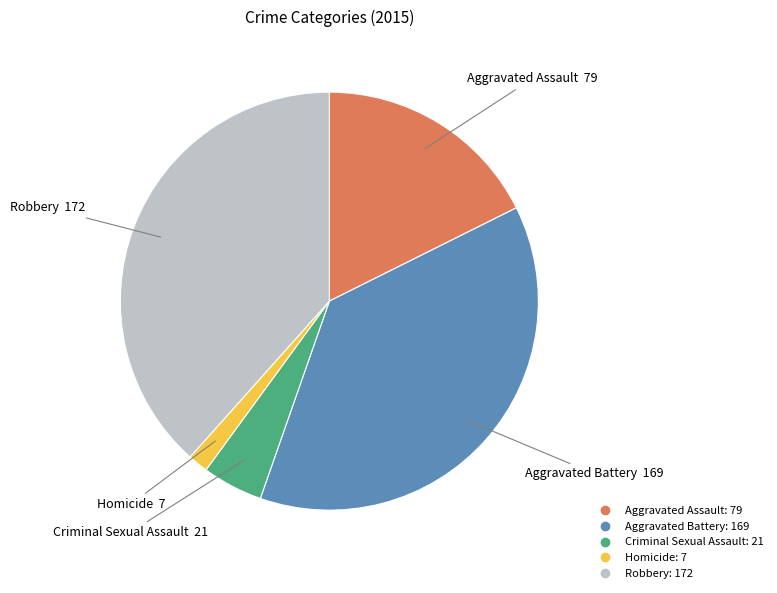

Is it true that Aggravated Assault is 18% of the pie?

True